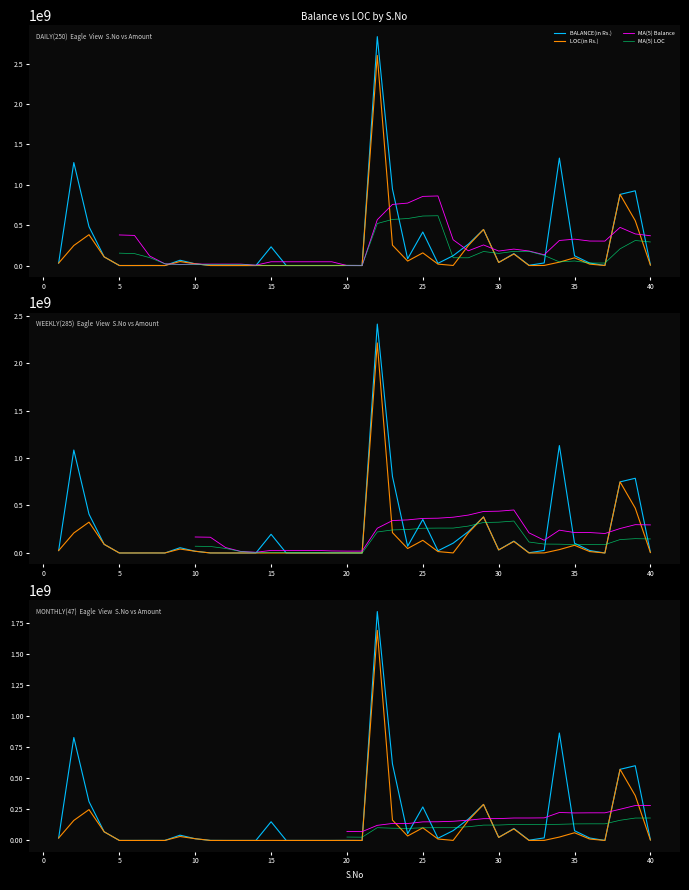

True or false: LOC(in Rs.) and BALANCE(in Rs.) cross at least once.

False